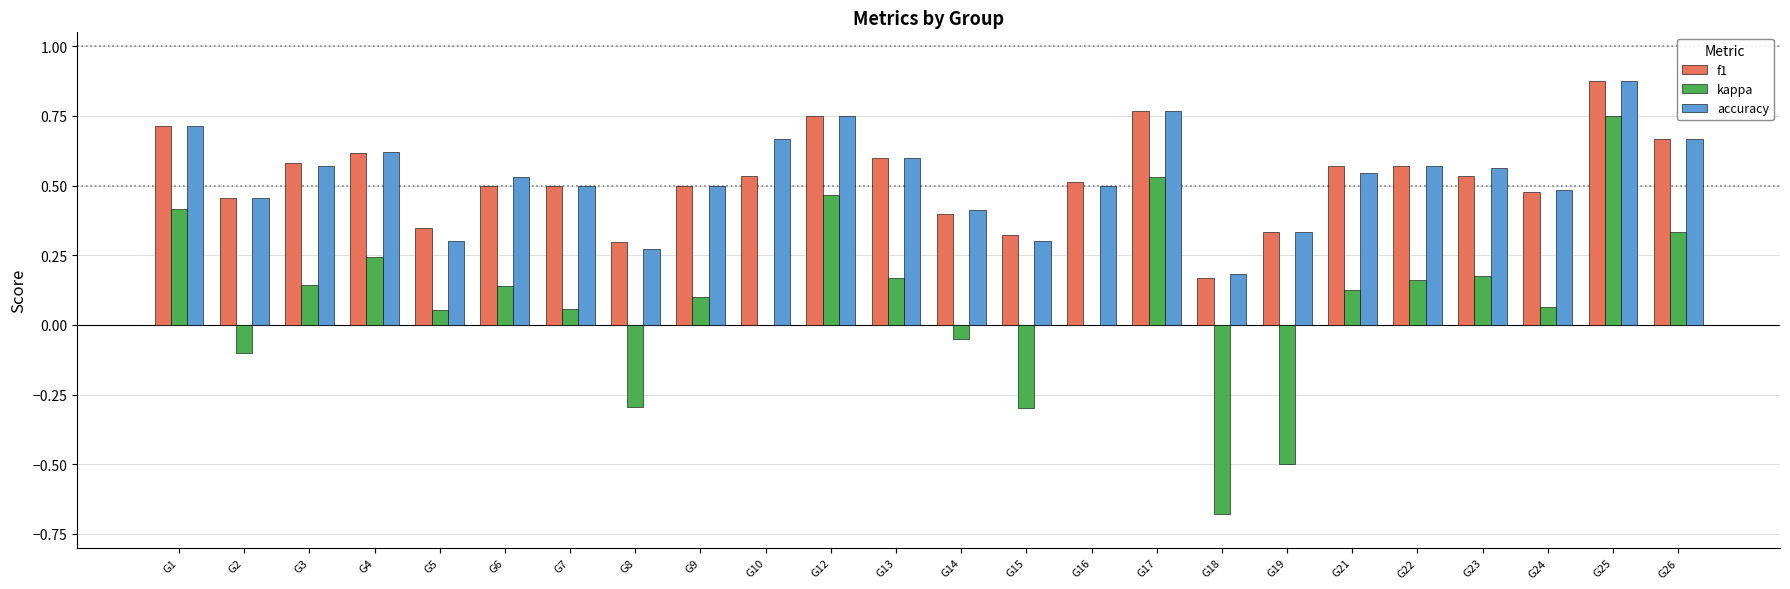

Which series changed the most between G9 and G25?

kappa